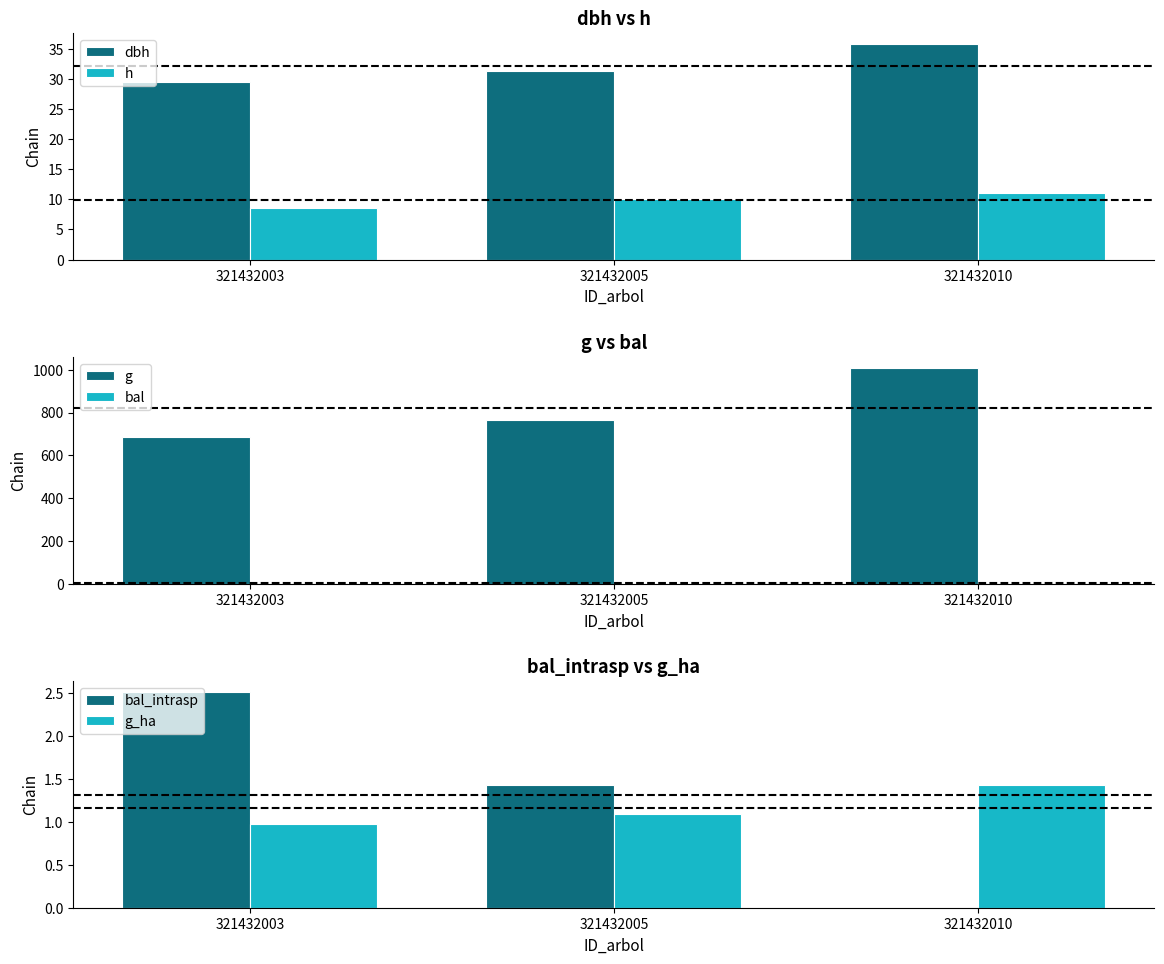

Is it true that g equals 685.8 at 321432003?

True